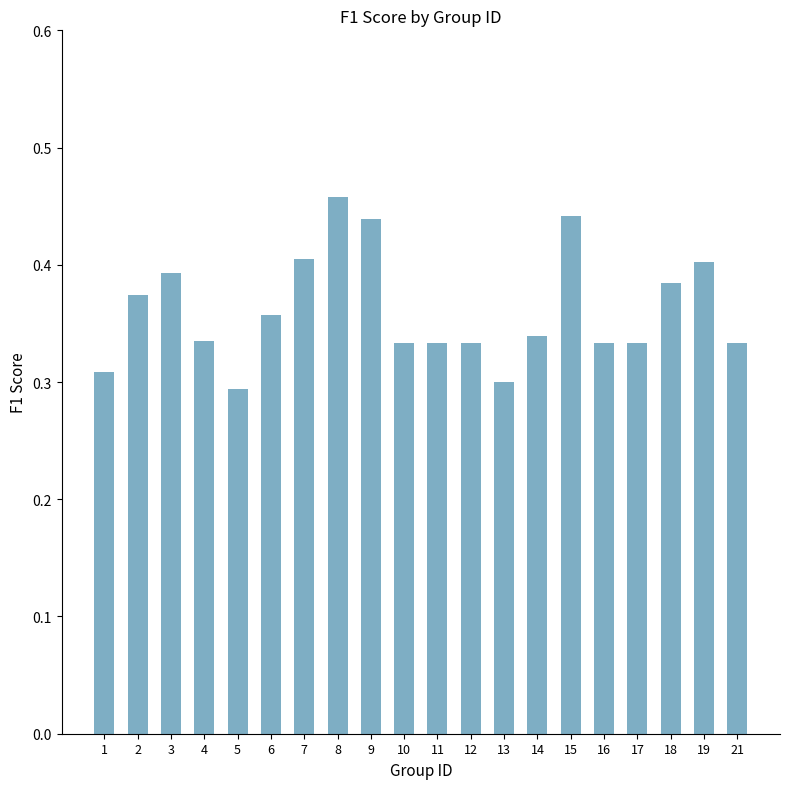

Which label corresponds to the largest value in the chart?

8